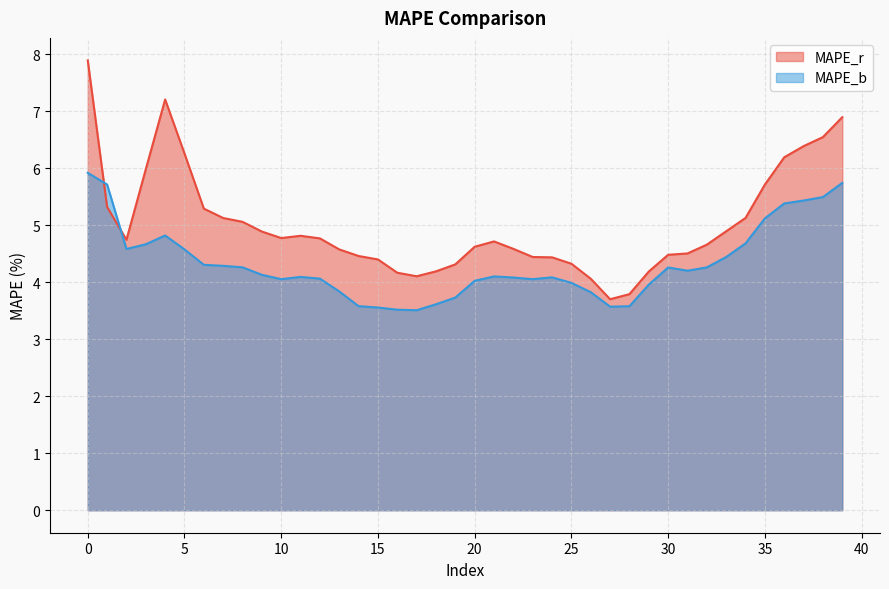

Which series changed the most between 12 and 27?

MAPE_r